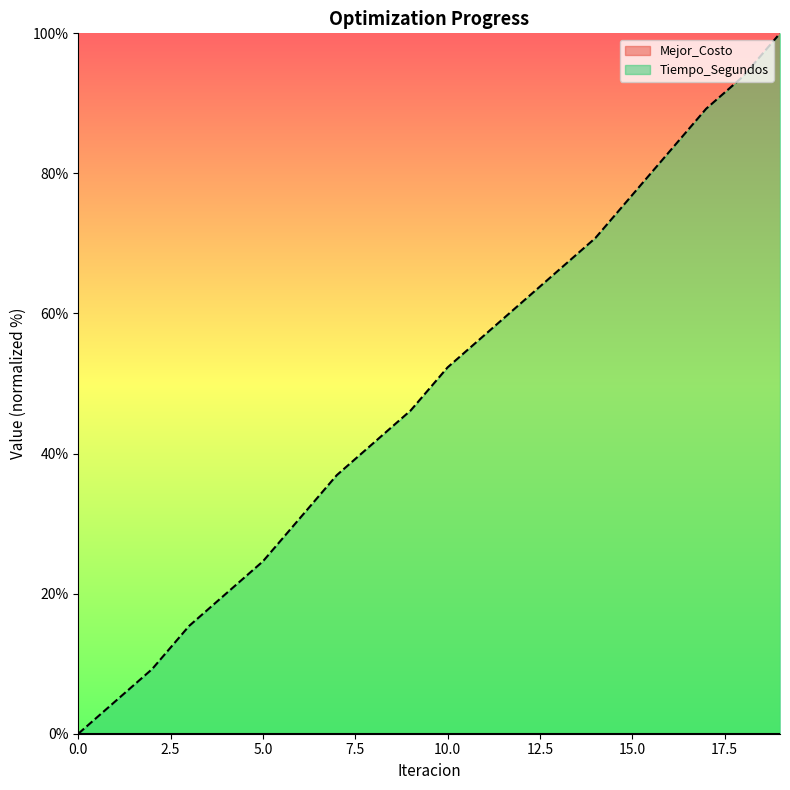

Count the number of data series in this chart.

2